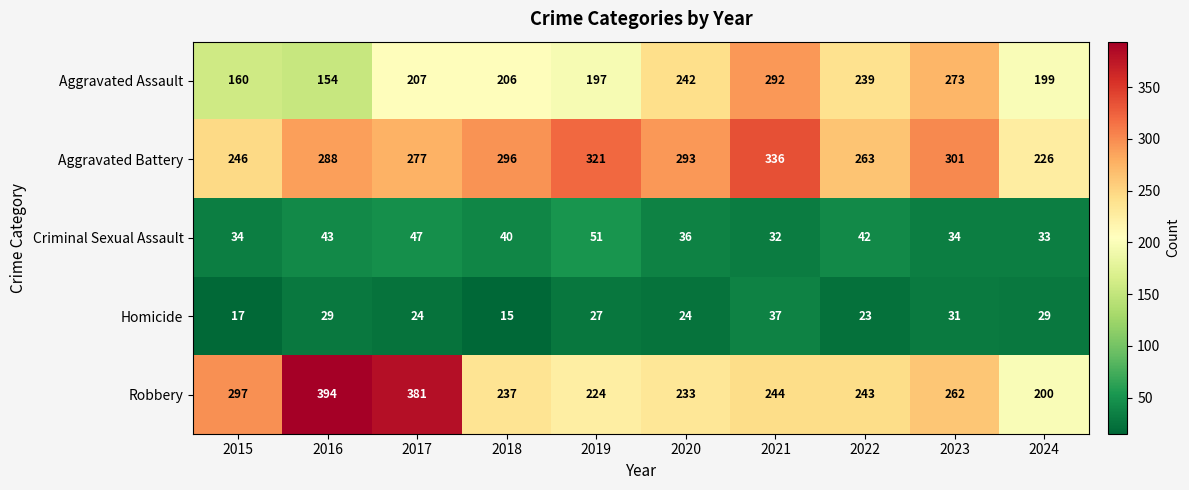

What is the difference between the maximum and minimum values in the Criminal Sexual Assault series?

19